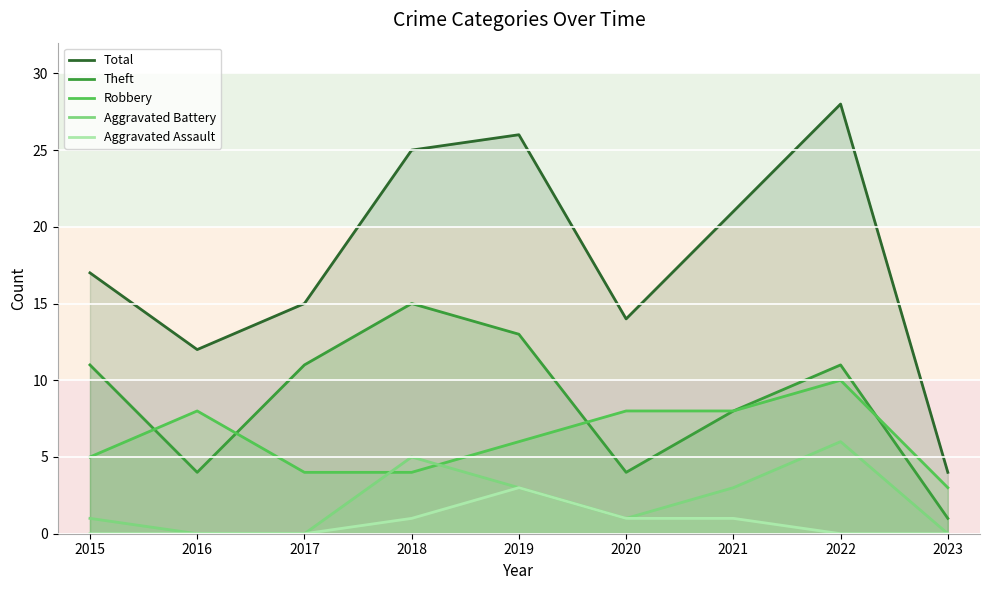

Is the value of Aggravated Assault at 2019 greater than the value of Robbery at 2022?

No